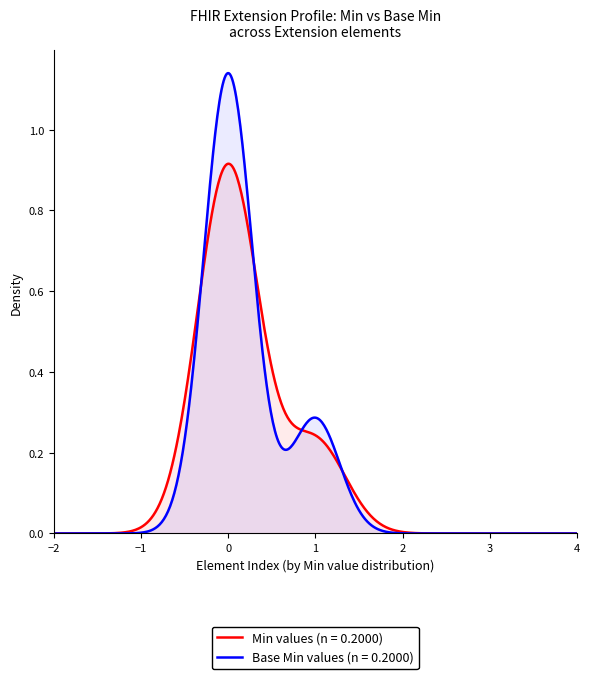

List the series in order of their peak value, highest first.

Base Min values (n = 0.2000), Min values (n = 0.2000)